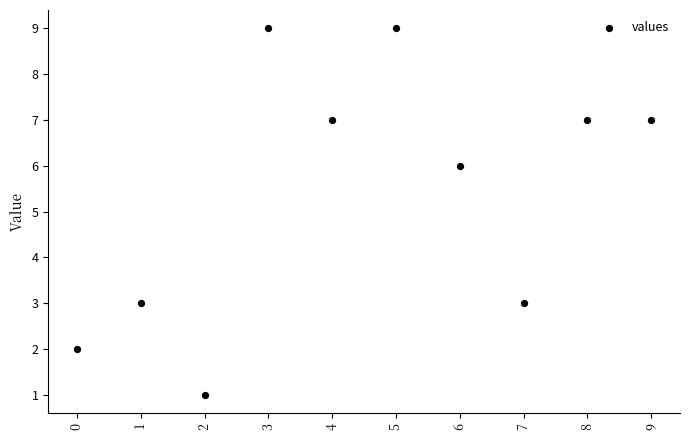

What Y value in the scatter plot is closest to 5?

6